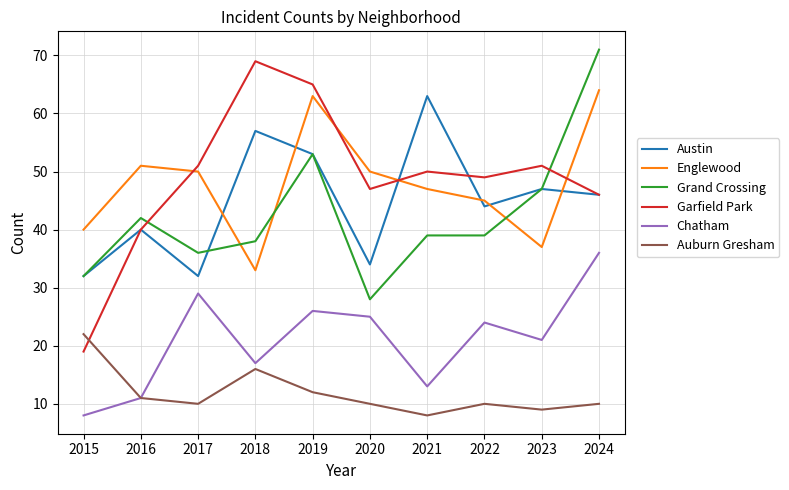

Is it true that Englewood equals 9 at 2015?

False